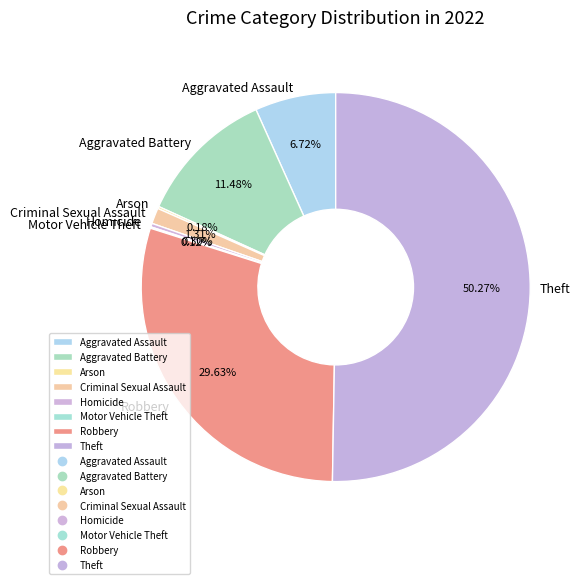

Does Aggravated Assault represent more than half of the total?

No